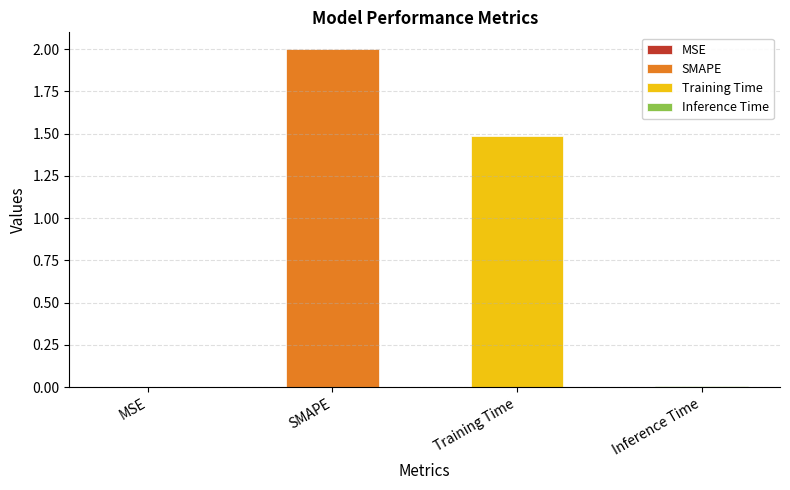

Is it true that the value at Inference Time is 0.0?

True